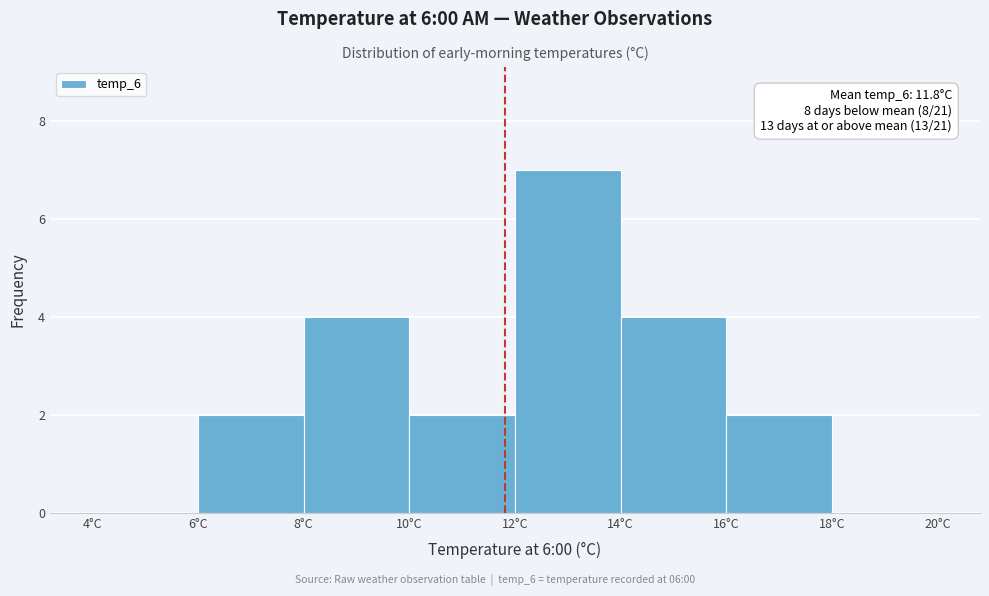

Over which range of the x-axis is the bar tallest?

12 to 14